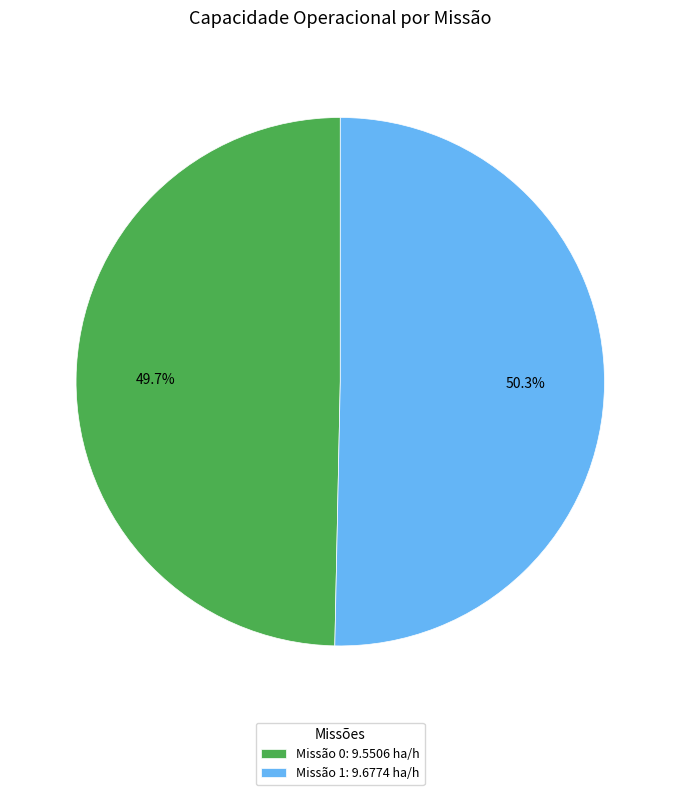

Rank the categories by value from lowest to highest.

Missão 0: 9.5506 ha/h, Missão 1: 9.6774 ha/h